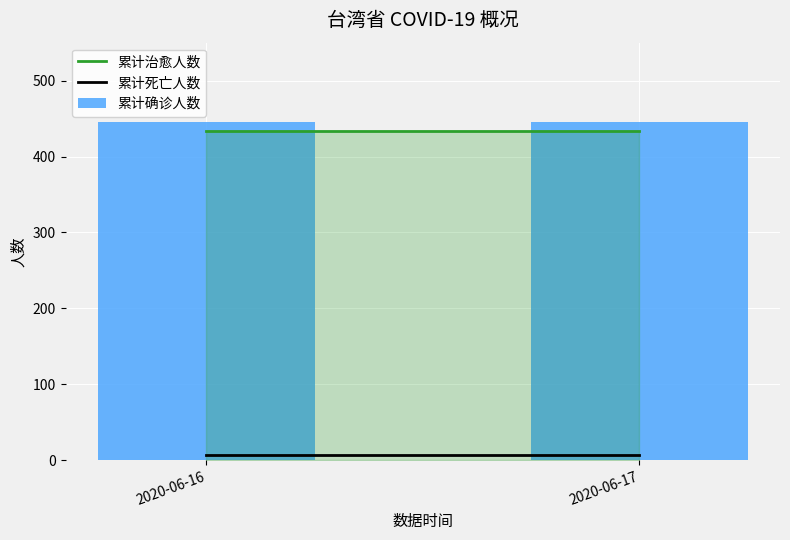

Rank the series at 2020-06-17 from lowest to highest value.

累计死亡人数, 累计治愈人数, 累计确诊人数